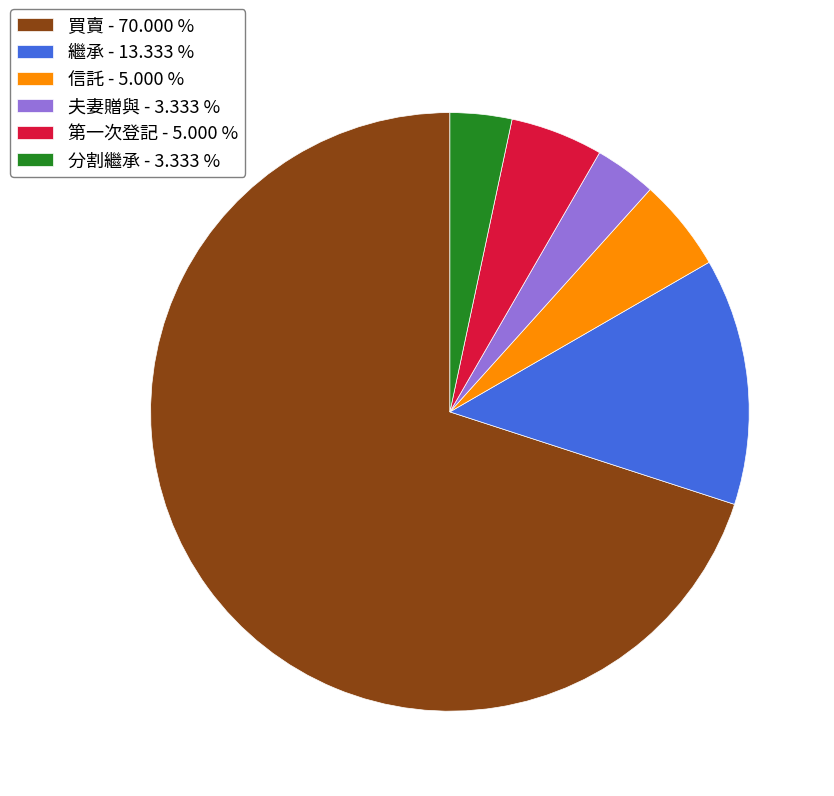

Do 分割繼承 - 3.333 % and 信託 - 5.000 % together represent more than half of the pie?

No